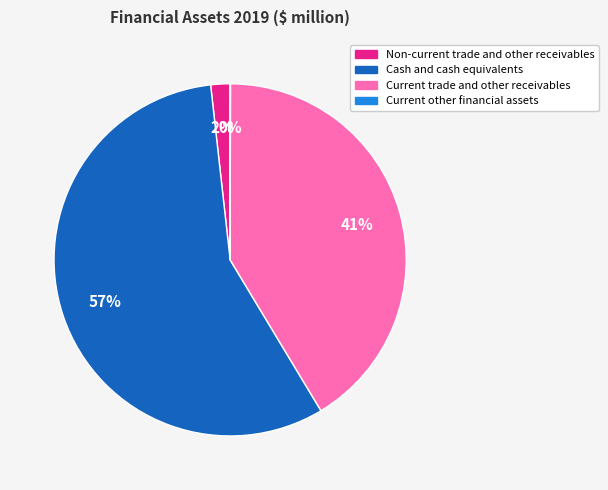

What is the majority slice?

Cash and cash equivalents